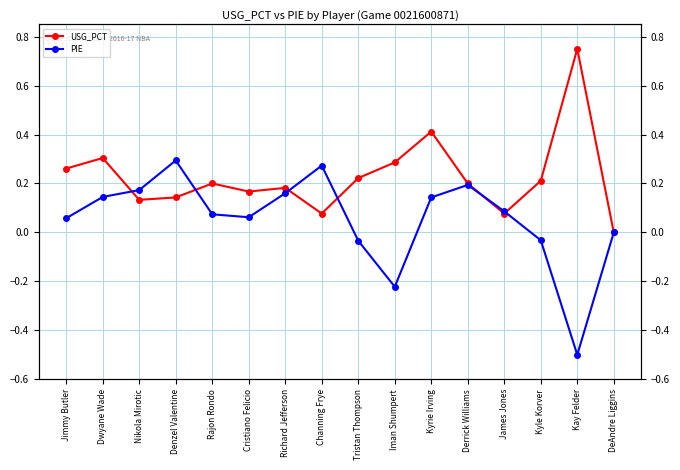

What is the minimum value shown in the chart?

-0.5